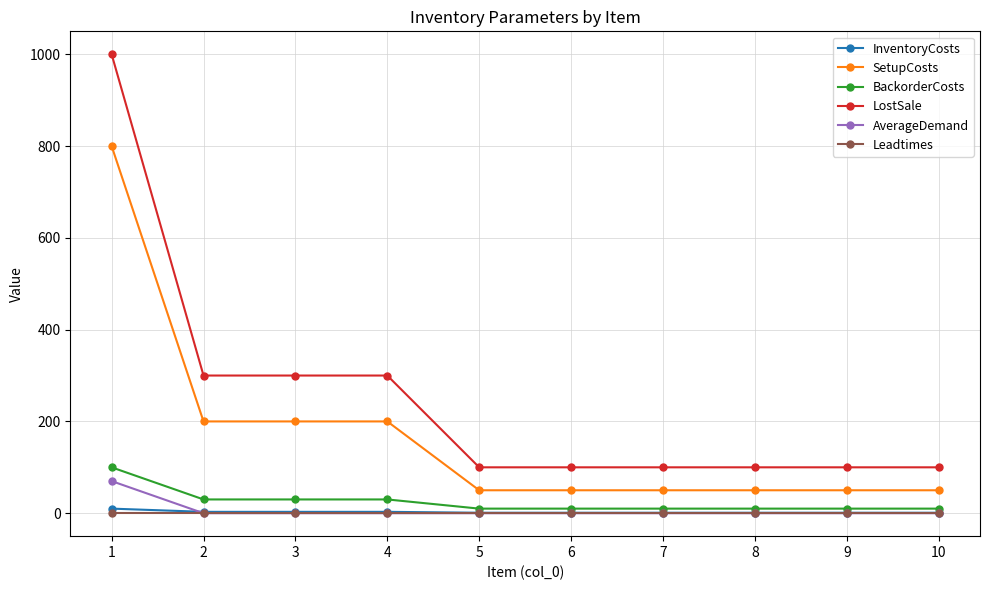

The value of SetupCosts at 8 is 50. True or false?

True